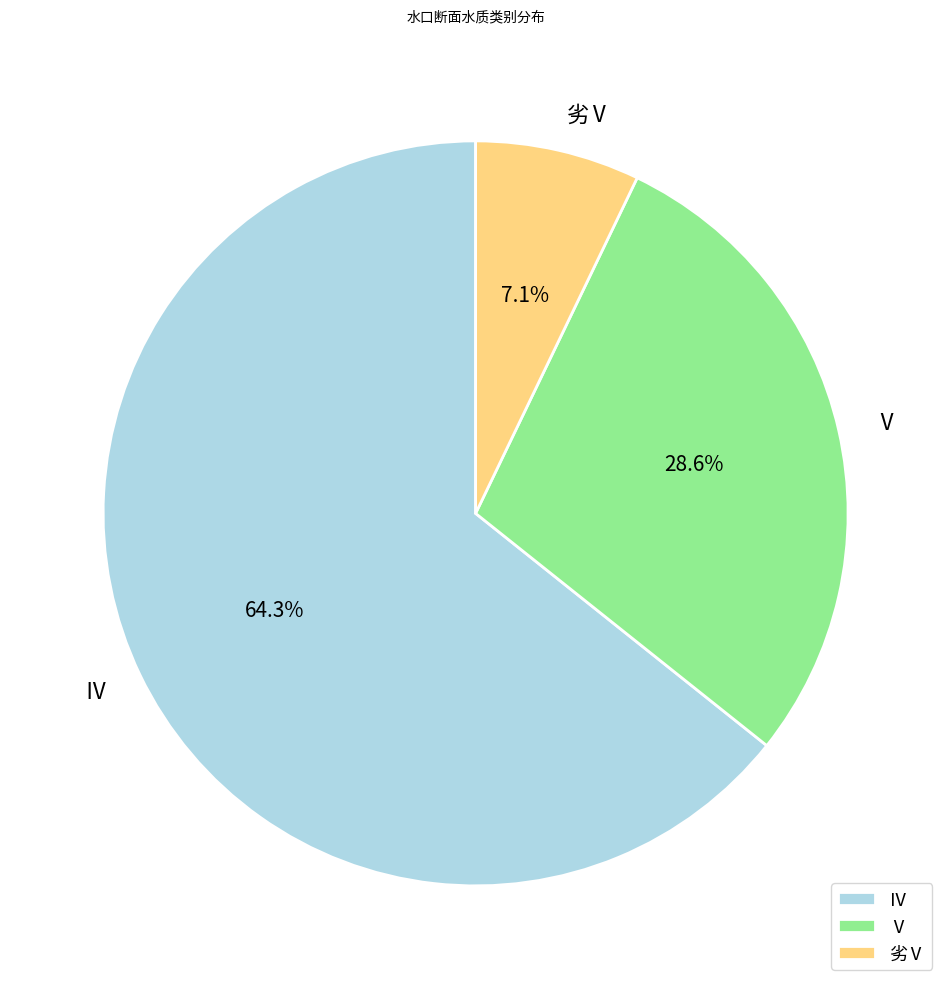

Which slice is the smallest?

劣Ⅴ